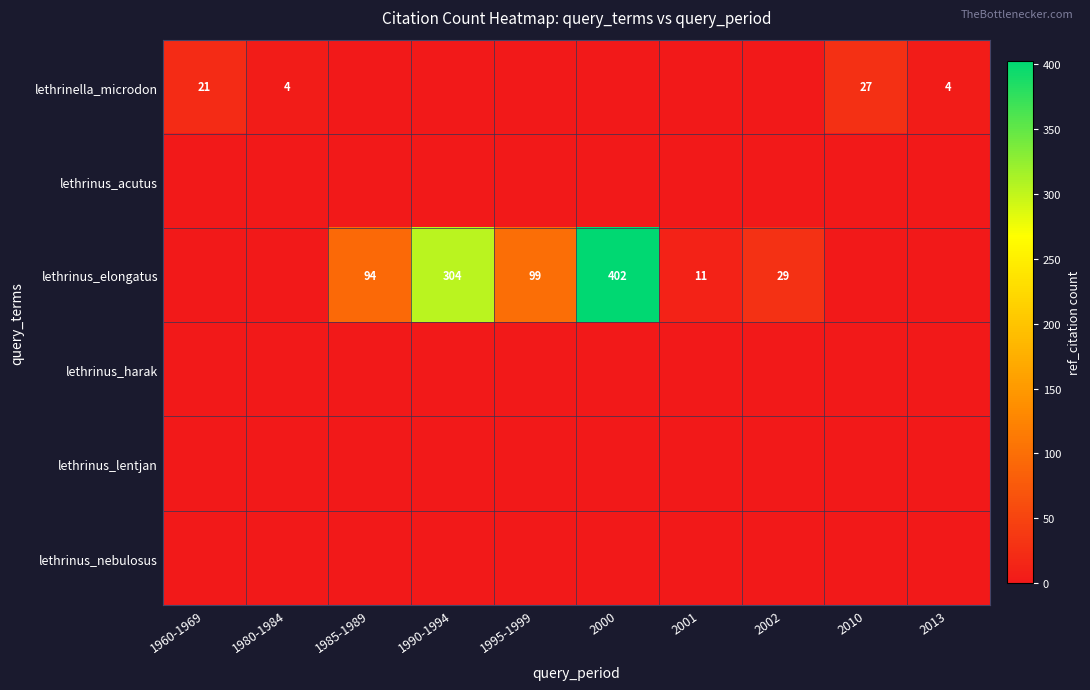

True or false: lethrinus_elongatus has a value of 304 at 1990-1994.

True